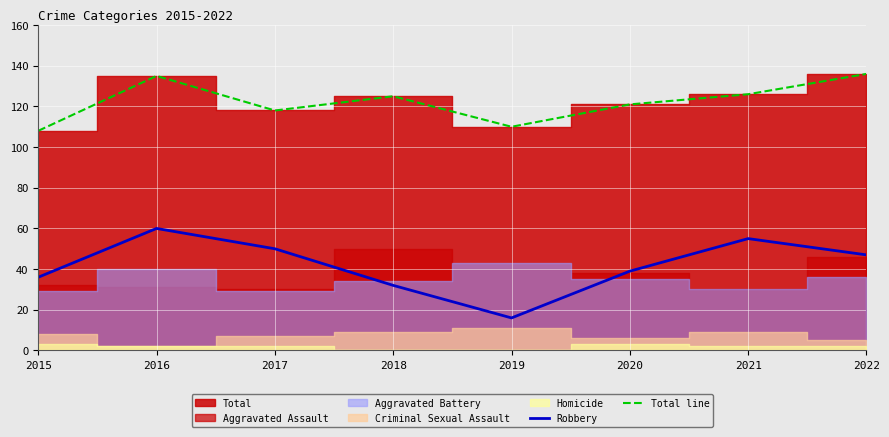

Which series has the largest range (max minus min)?

Robbery